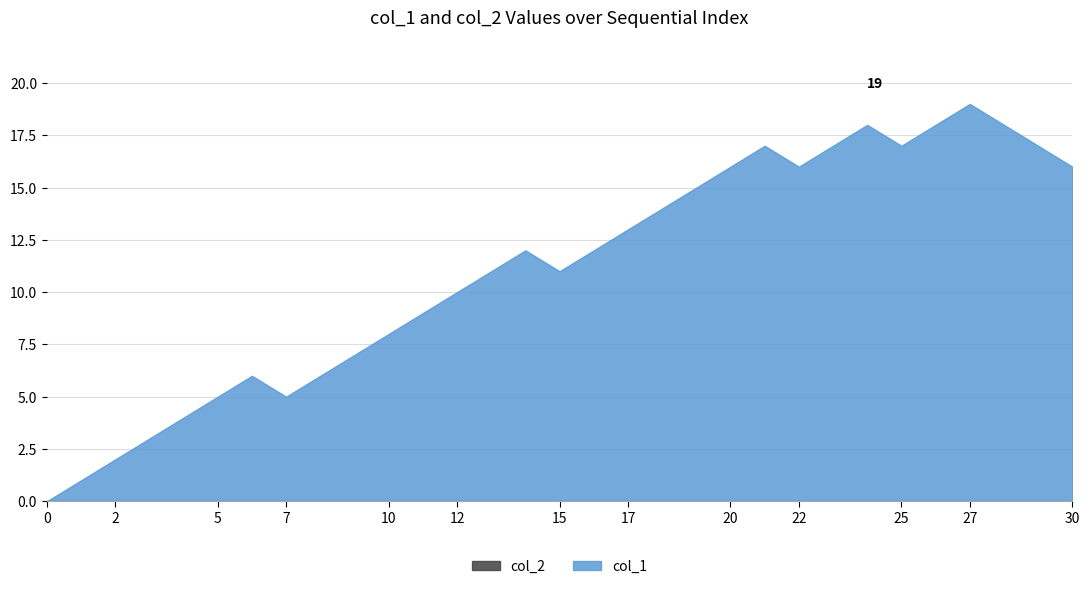

True or false: col_2 and col_1 intersect in this chart.

False